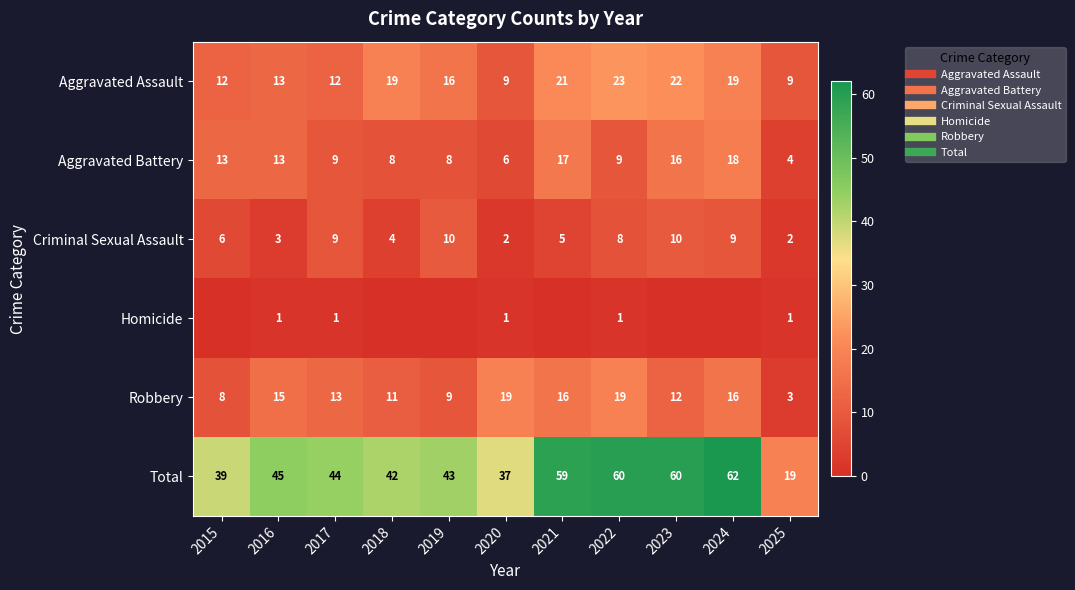

Rank the categories by Aggravated Assault value from highest to lowest.

2022, 2023, 2021, 2018, 2024, 2019, 2016, 2015, 2017, 2020, 2025